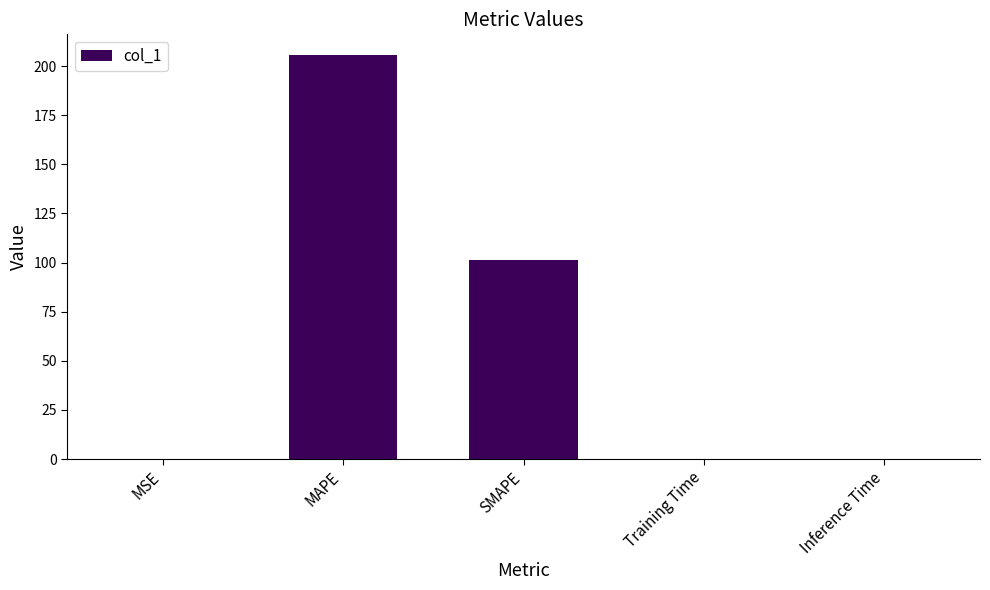

What is the sum of the values at SMAPE and Inference Time?

101.4